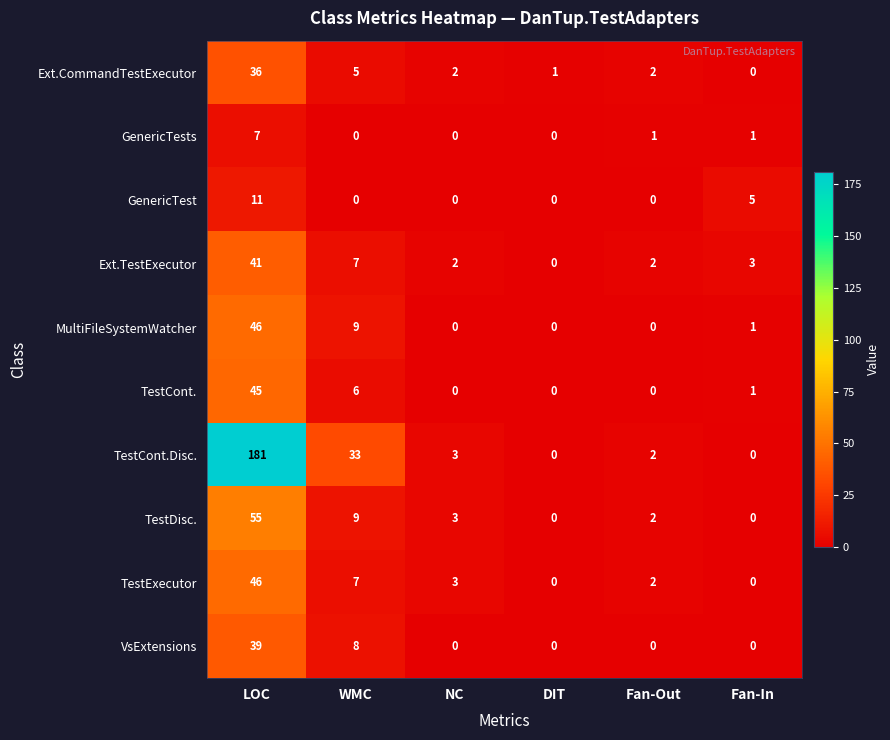

What is the difference between the second highest and second lowest values in the TestCont.Disc. series?

33